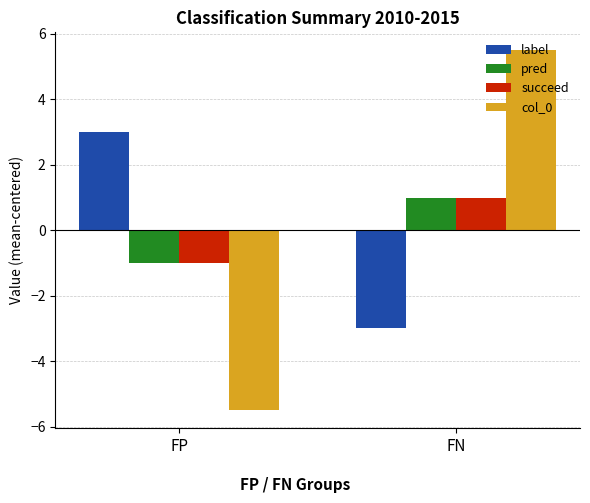

What is the value of the label bar at the 1st from the left?

3.0